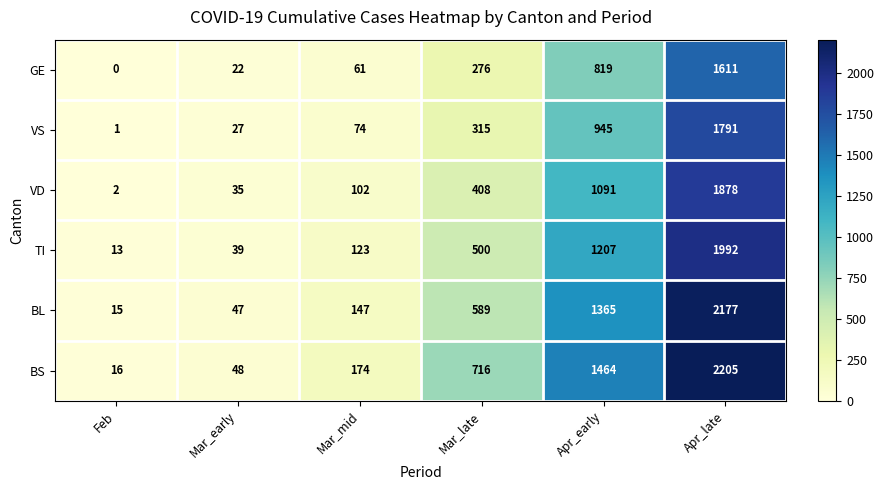

At which label is VS closest to 896?

Apr_early